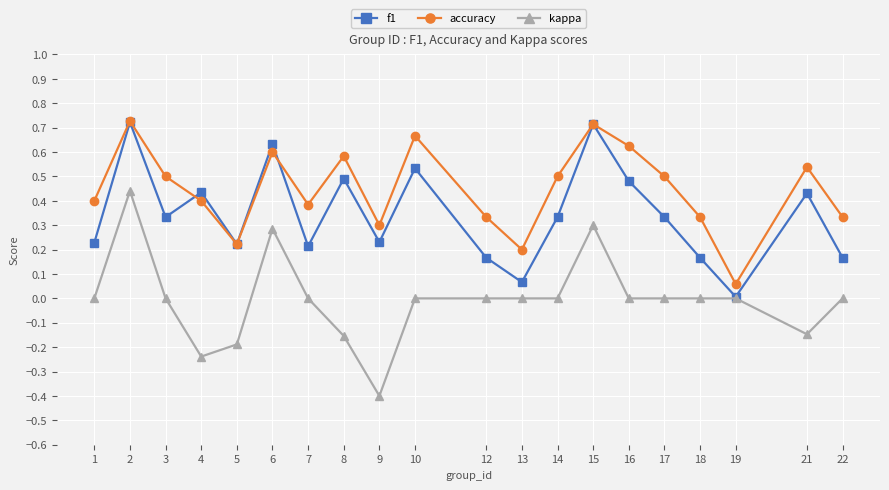

True or false: kappa and accuracy cross at least once.

False